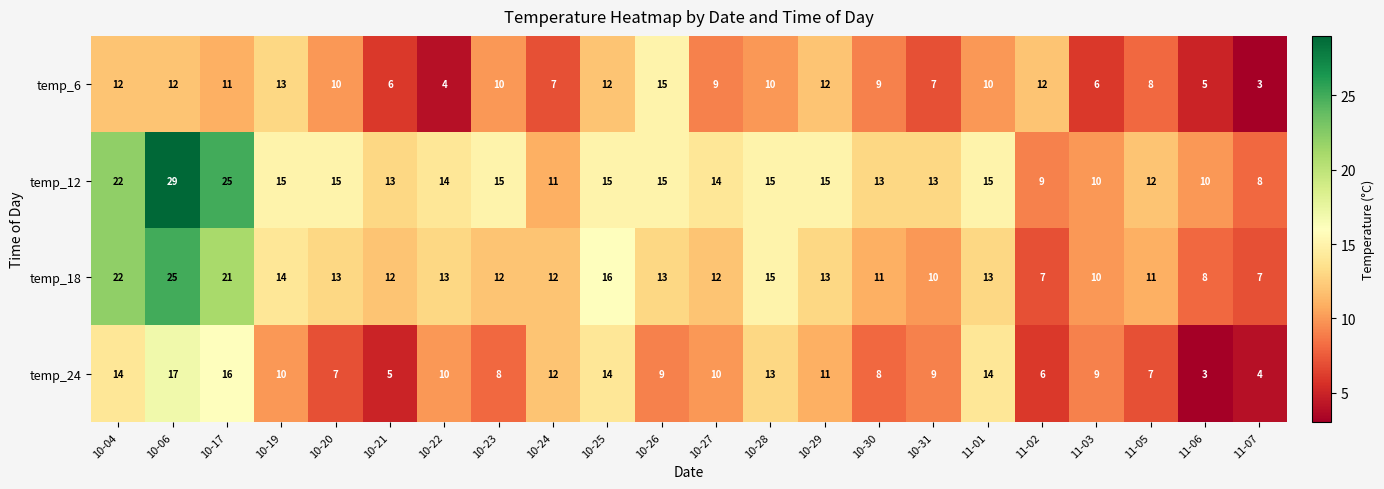

Which label corresponds to the largest value in the chart?

10-06